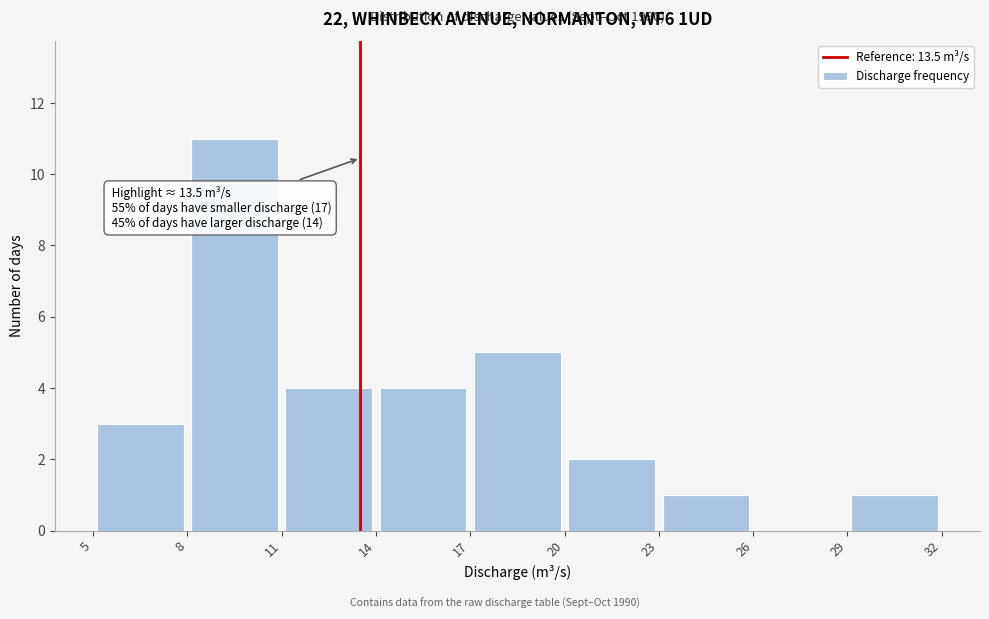

Which range on the x-axis has the tallest bar?

8 to 11